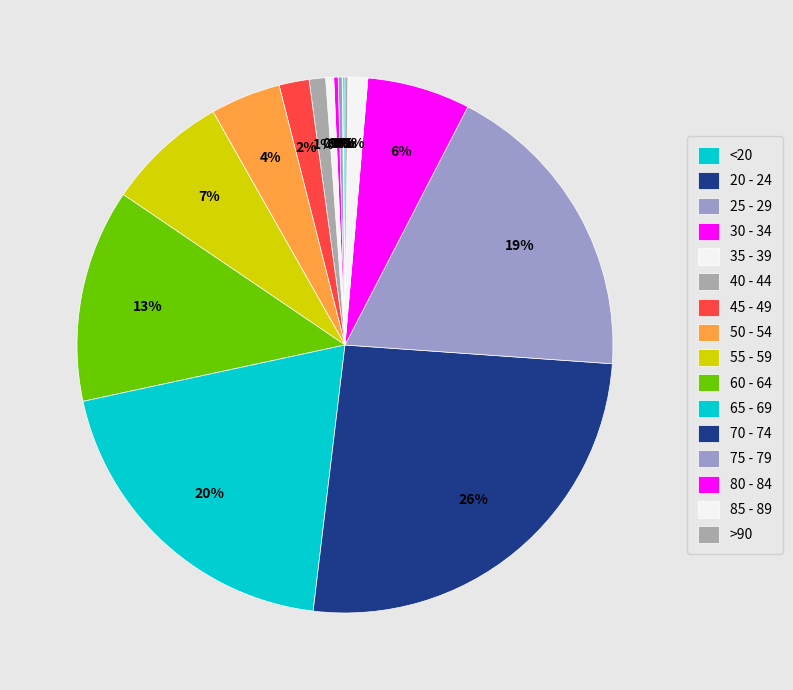

Approximately how many times larger is the value at 35 - 39 compared to 30 - 34?

1.9